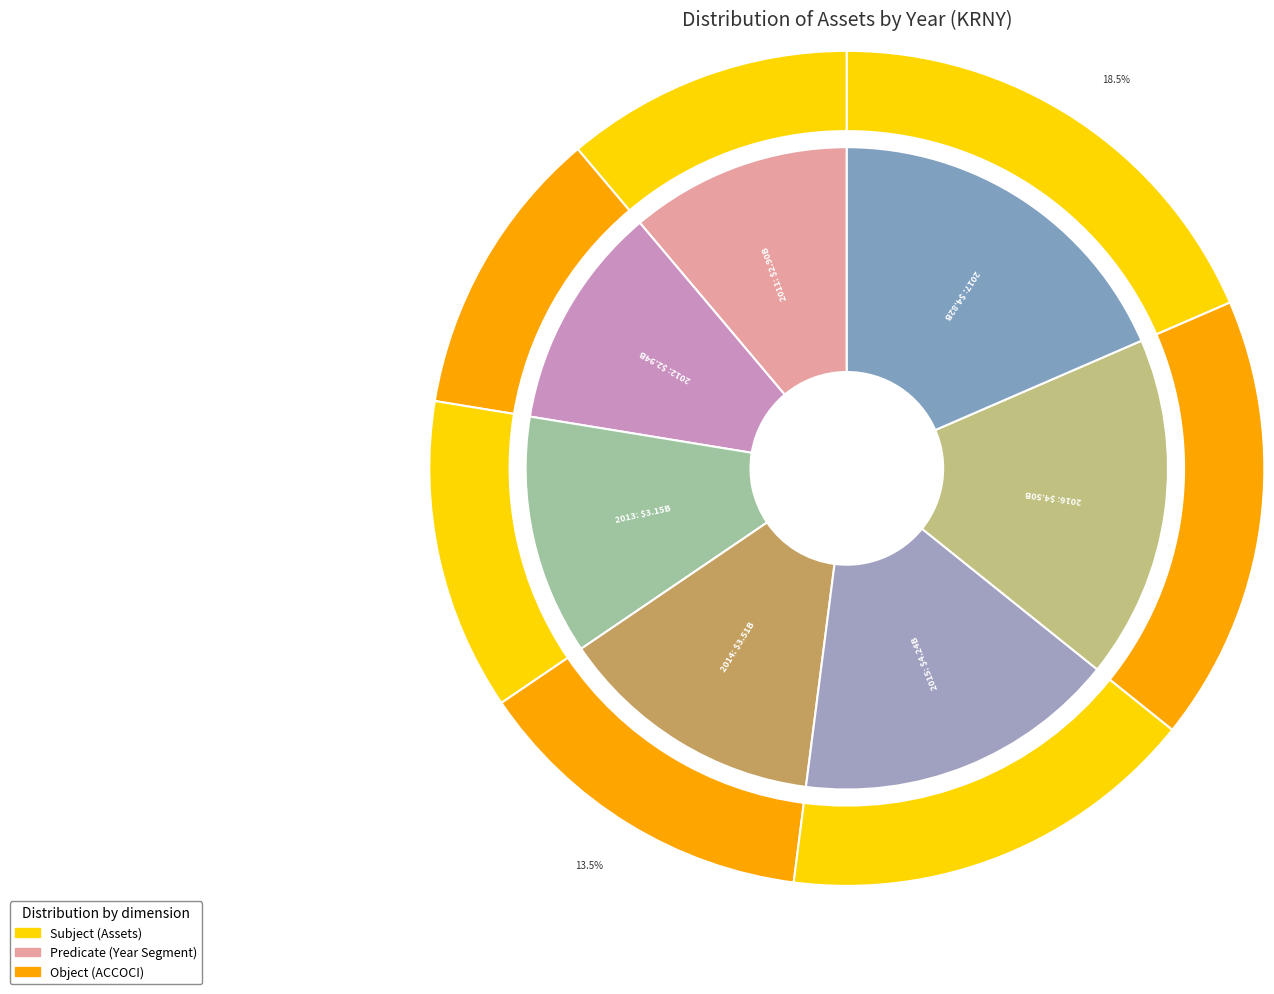

What percentage is NOT represented by 2012?

88.7%